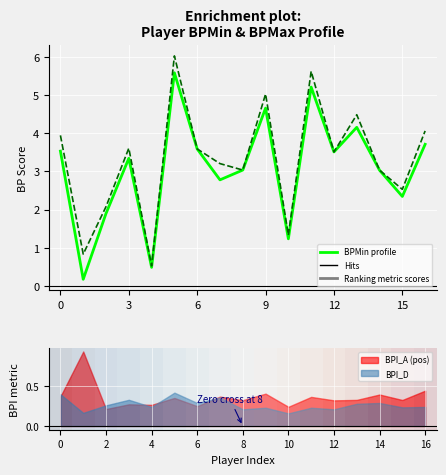

How many values in the BPMax series are below 3?

5